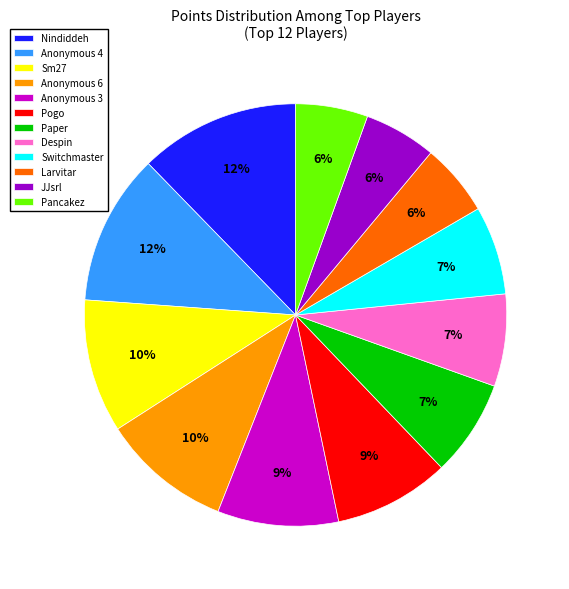

Is the sum of Anonymous 4 and Pogo greater than half?

No